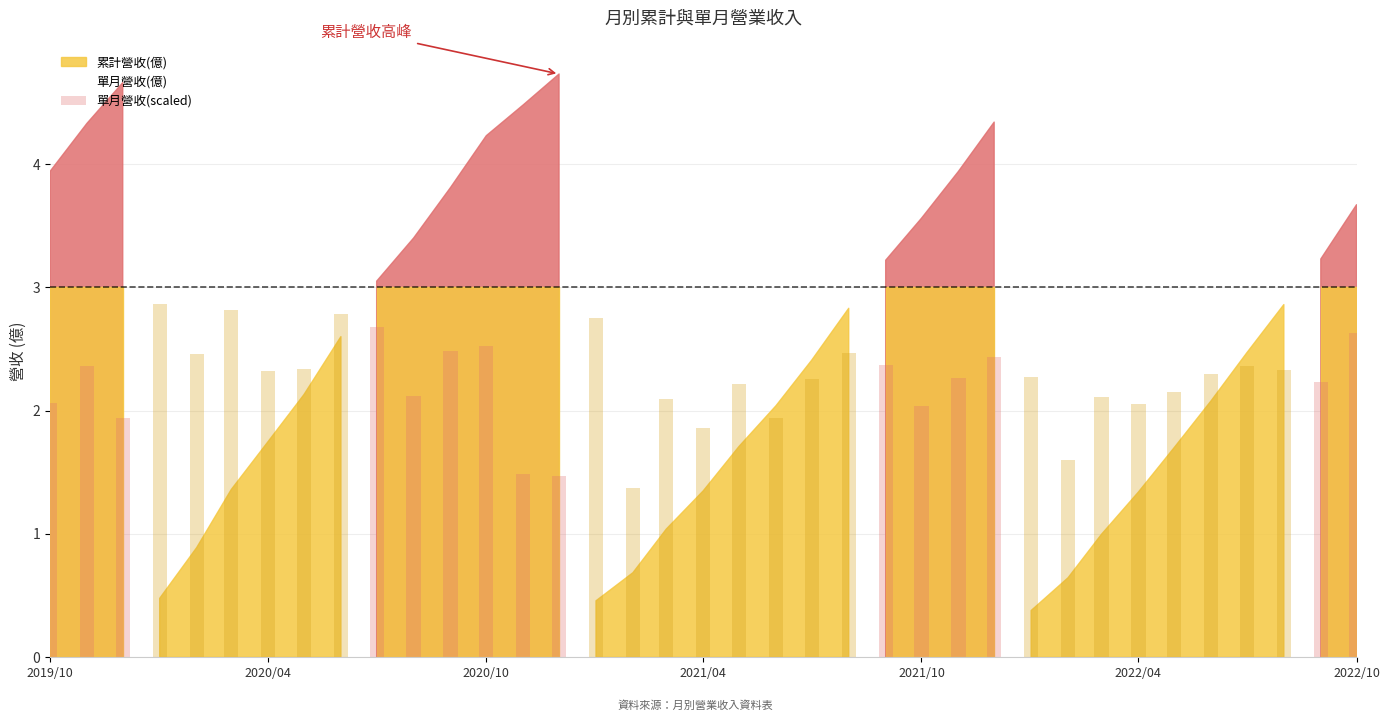

What is the average value?

1.9